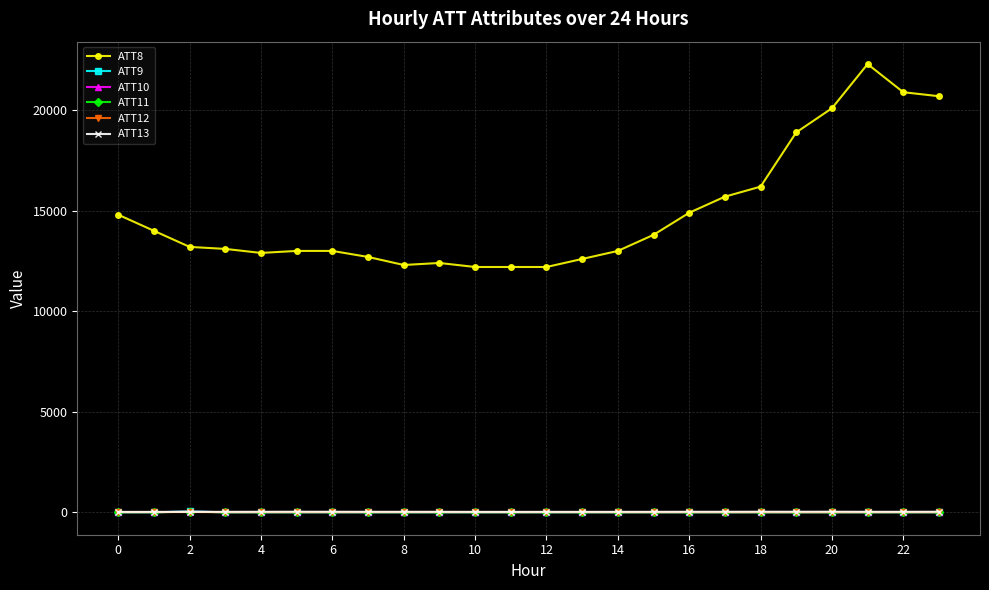

True or false: ATT9 and ATT8 intersect in this chart.

False